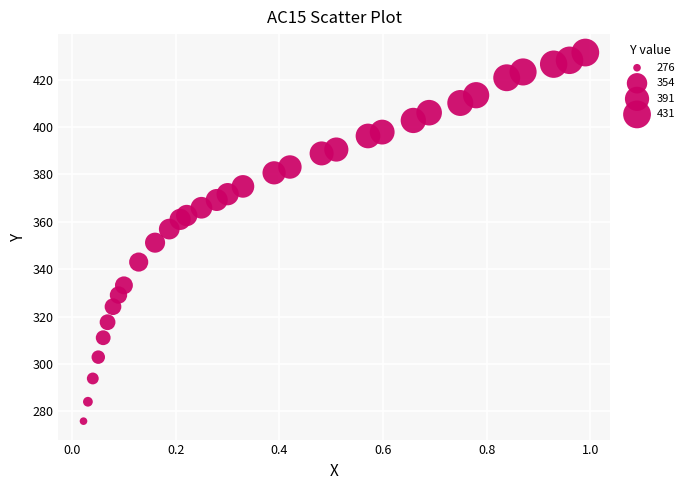

What is the range of X values (max minus min)?

1.0